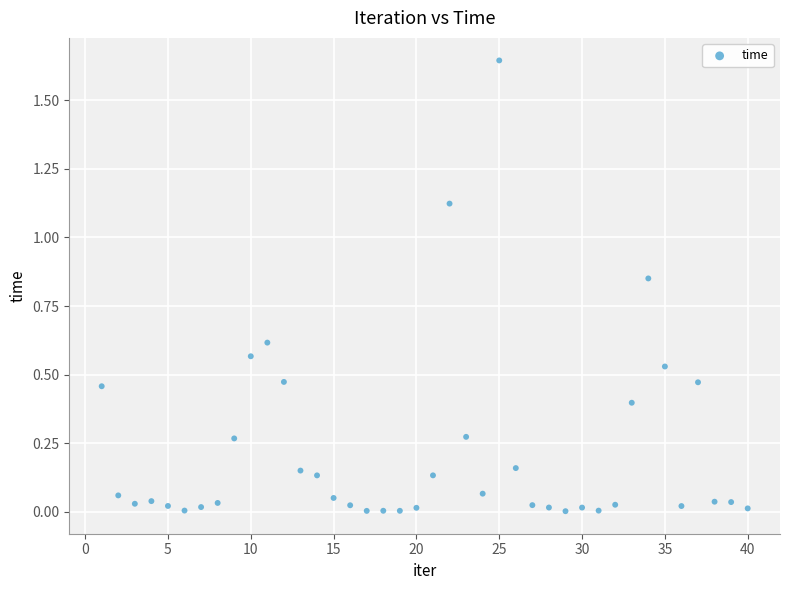

What is the range of X values (max minus min)?

39.0